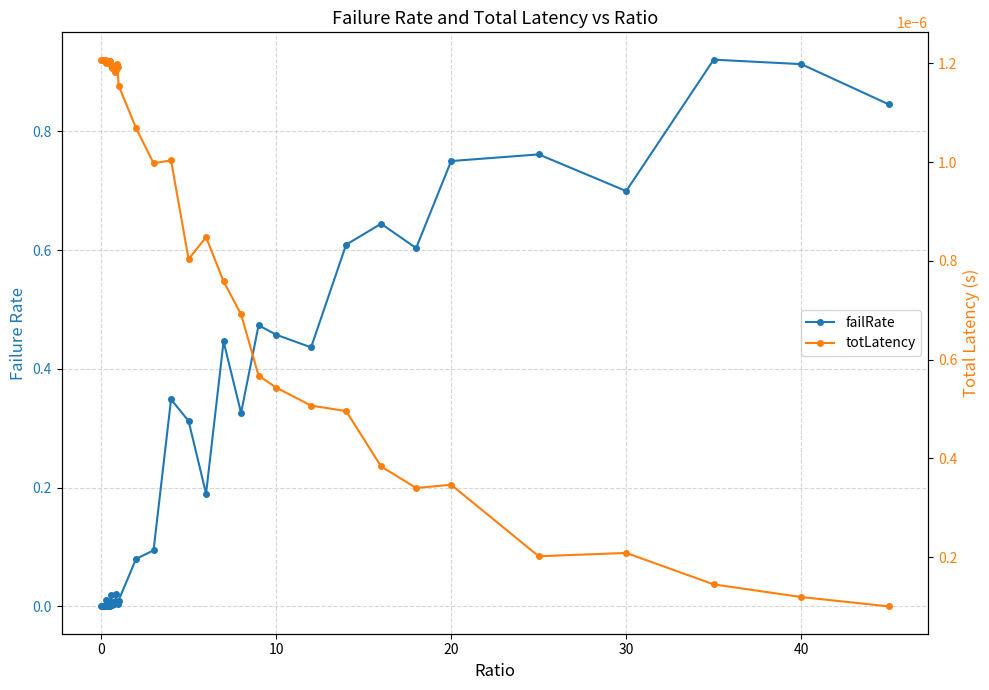

Reading right to left, extract all data points from this chart.

failRate: 0.8	0.9	0.9	0.7	0.8	0.8	0.6	0.6	0.6	0.4	0.5	0.5	0.3	0.4	0.2	0.3	0.3	0.1	0.1	0.0	0.0	0.0	0.0	0.0	0.0	0.0	0.0	0.0	0.0	0.0	0.0	0.0	0.0	0.0	0.0	0.0	0.0	0.0	0.0	0.0
totLatency: 0.0	0.0	0.0	0.0	0.0	0.0	0.0	0.0	0.0	0.0	0.0	0.0	0.0	0.0	0.0	0.0	0.0	0.0	0.0	0.0	0.0	0.0	0.0	0.0	0.0	0.0	0.0	0.0	0.0	0.0	0.0	0.0	0.0	0.0	0.0	0.0	0.0	0.0	0.0	0.0